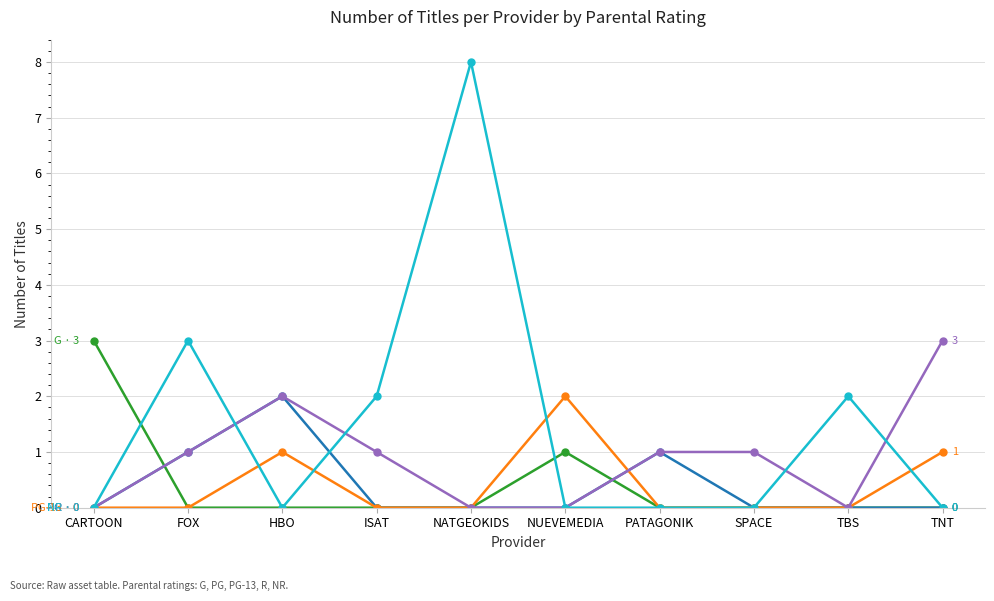

Count the number of data series in this chart.

5